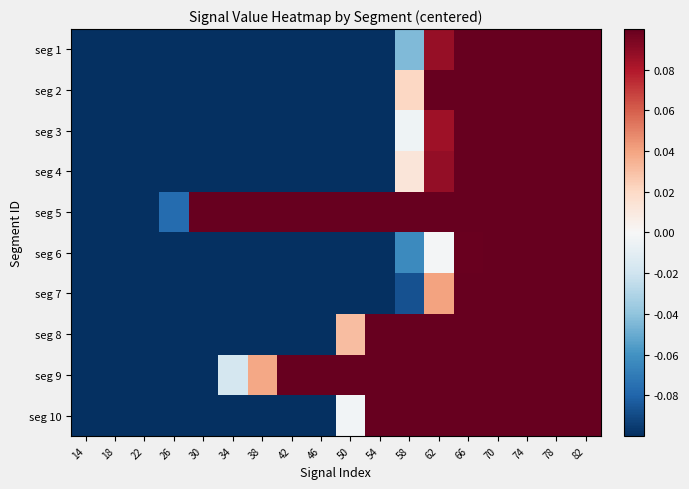

What is the total value across all series at 38?

-3.3